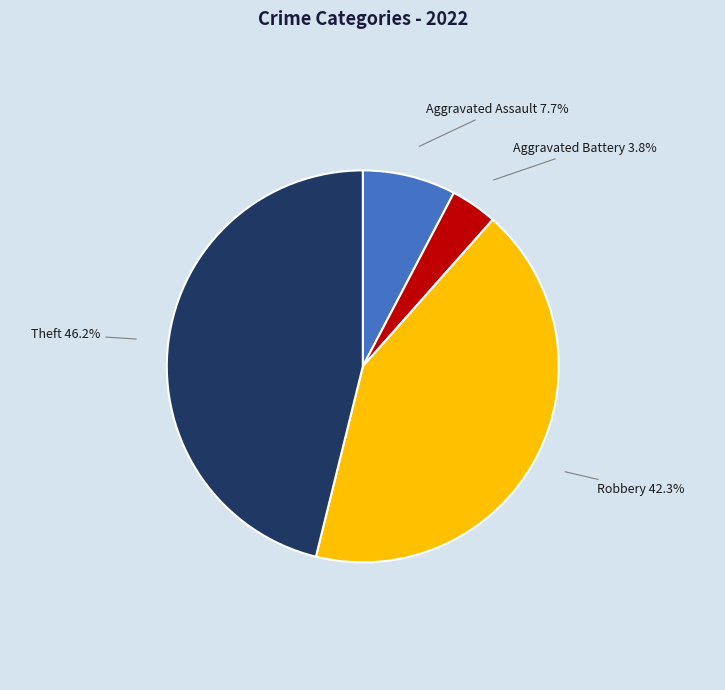

Rank the categories by value from lowest to highest.

Aggravated Battery, Aggravated Assault, Robbery, Theft